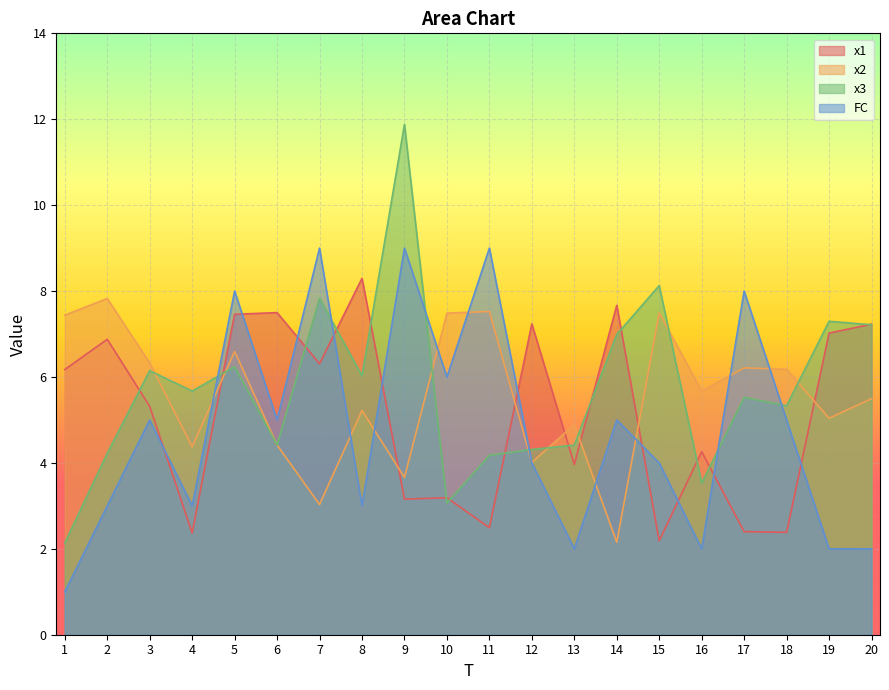

True or false: x2 and FC cross at least once.

True